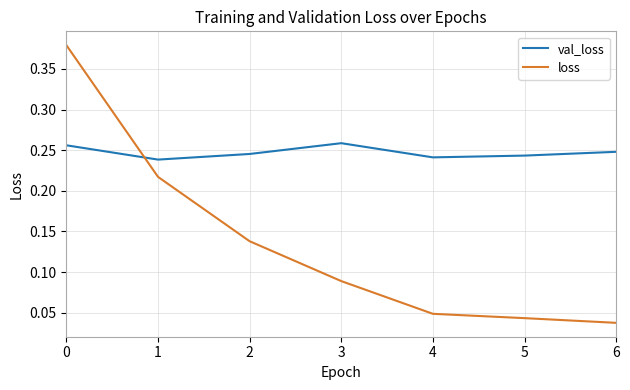

Does the chart display data point markers on the line(s)?

No